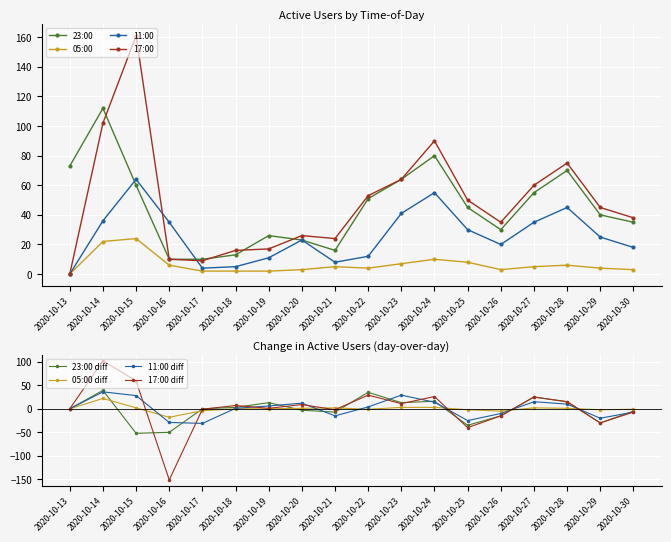

Reading left to right, extract all data points from this chart.

23:00: 2020-10-13=73	2020-10-14=112	2020-10-15=60	2020-10-16=10	2020-10-17=10	2020-10-18=13	2020-10-19=26	2020-10-20=23	2020-10-21=16	2020-10-22=51	2020-10-23=64	2020-10-24=80	2020-10-25=45	2020-10-26=30	2020-10-27=55	2020-10-28=70	2020-10-29=40	2020-10-30=35
05:00: 2020-10-13=0	2020-10-14=22	2020-10-15=24	2020-10-16=6	2020-10-17=2	2020-10-18=2	2020-10-19=2	2020-10-20=3	2020-10-21=5	2020-10-22=4	2020-10-23=7	2020-10-24=10	2020-10-25=8	2020-10-26=3	2020-10-27=5	2020-10-28=6	2020-10-29=4	2020-10-30=3
11:00: 2020-10-13=0	2020-10-14=36	2020-10-15=64	2020-10-16=35	2020-10-17=4	2020-10-18=5	2020-10-19=11	2020-10-20=23	2020-10-21=8	2020-10-22=12	2020-10-23=41	2020-10-24=55	2020-10-25=30	2020-10-26=20	2020-10-27=35	2020-10-28=45	2020-10-29=25	2020-10-30=18
17:00: 2020-10-13=0	2020-10-14=102	2020-10-15=161	2020-10-16=10	2020-10-17=9	2020-10-18=16	2020-10-19=17	2020-10-20=26	2020-10-21=24	2020-10-22=53	2020-10-23=64	2020-10-24=90	2020-10-25=50	2020-10-26=35	2020-10-27=60	2020-10-28=75	2020-10-29=45	2020-10-30=38